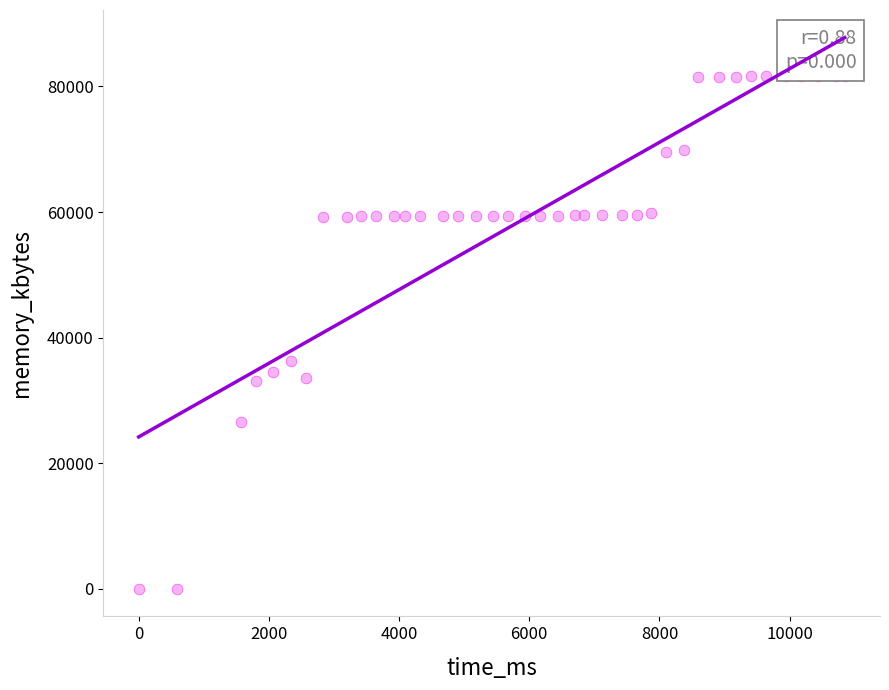

What is the range of X values (max minus min)?

10845